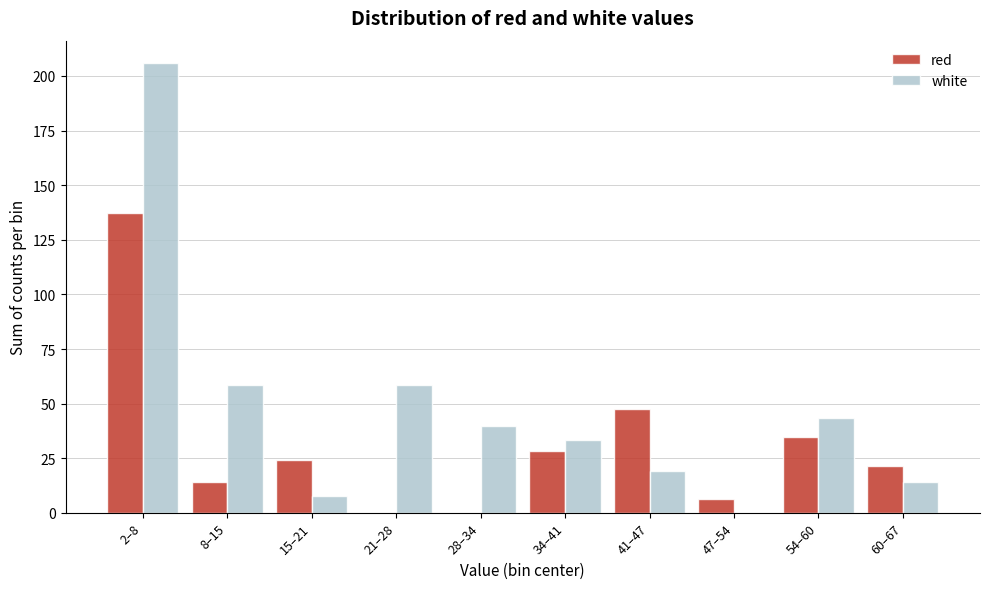

Reading left to right, what are all the values shown in this chart?

red: 2–8=137.1	8–15=14.1	15–21=24.2	21–28=0.0	28–34=0.0	34–41=28.2	41–47=47.4	47–54=6.5	54–60=34.7	60–67=21.7
white: 2–8=205.8	8–15=58.6	15–21=8.0	21–28=58.6	28–34=39.8	34–41=33.3	41–47=19.2	47–54=0.0	54–60=43.4	60–67=14.1